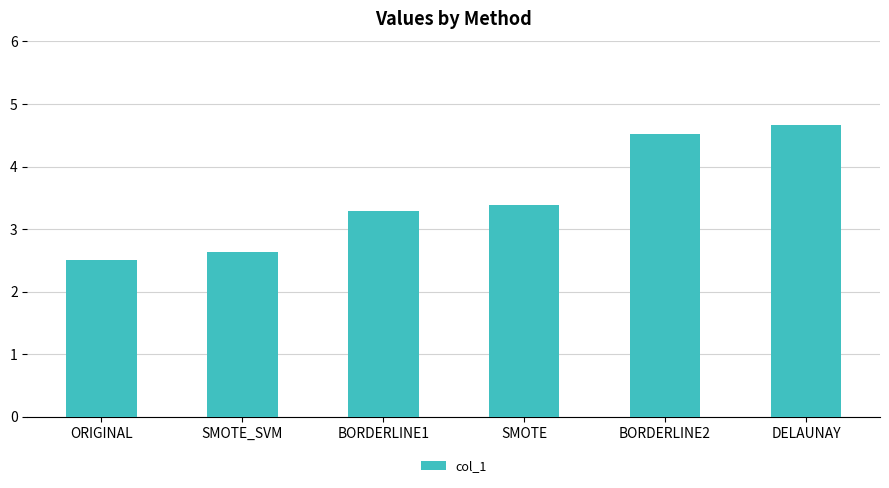

Reading left to right, extract all data points from this chart.

2.5	2.6	3.3	3.4	4.5	4.7